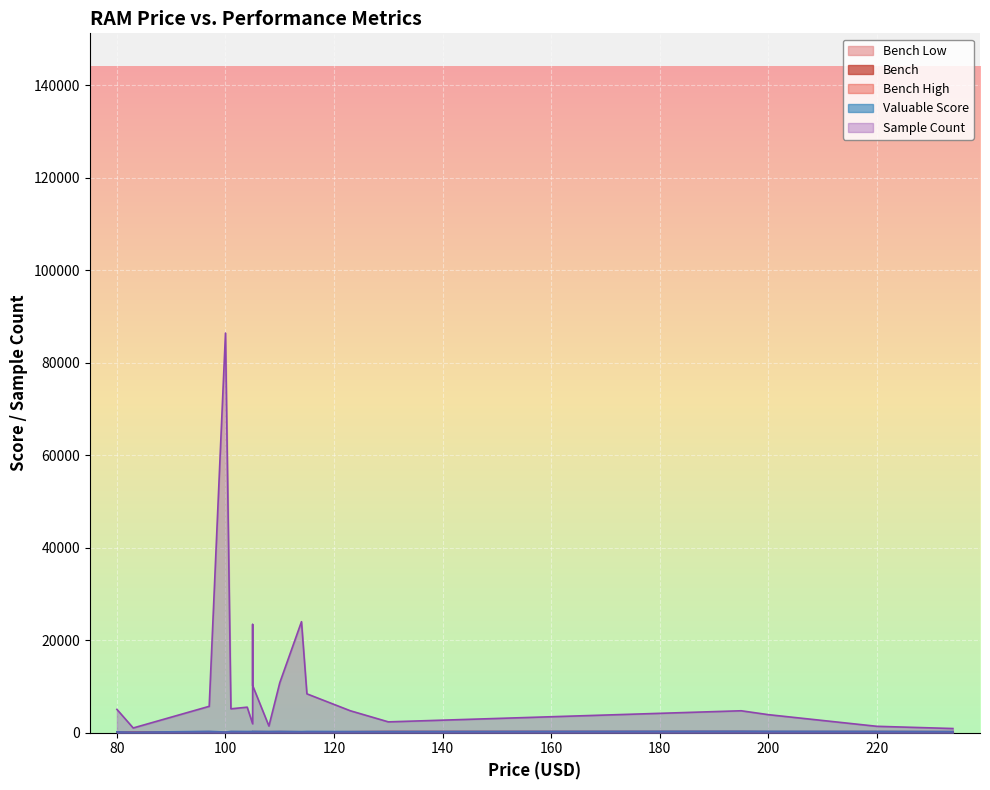

True or false: bench_low and bench_high cross at least once.

False